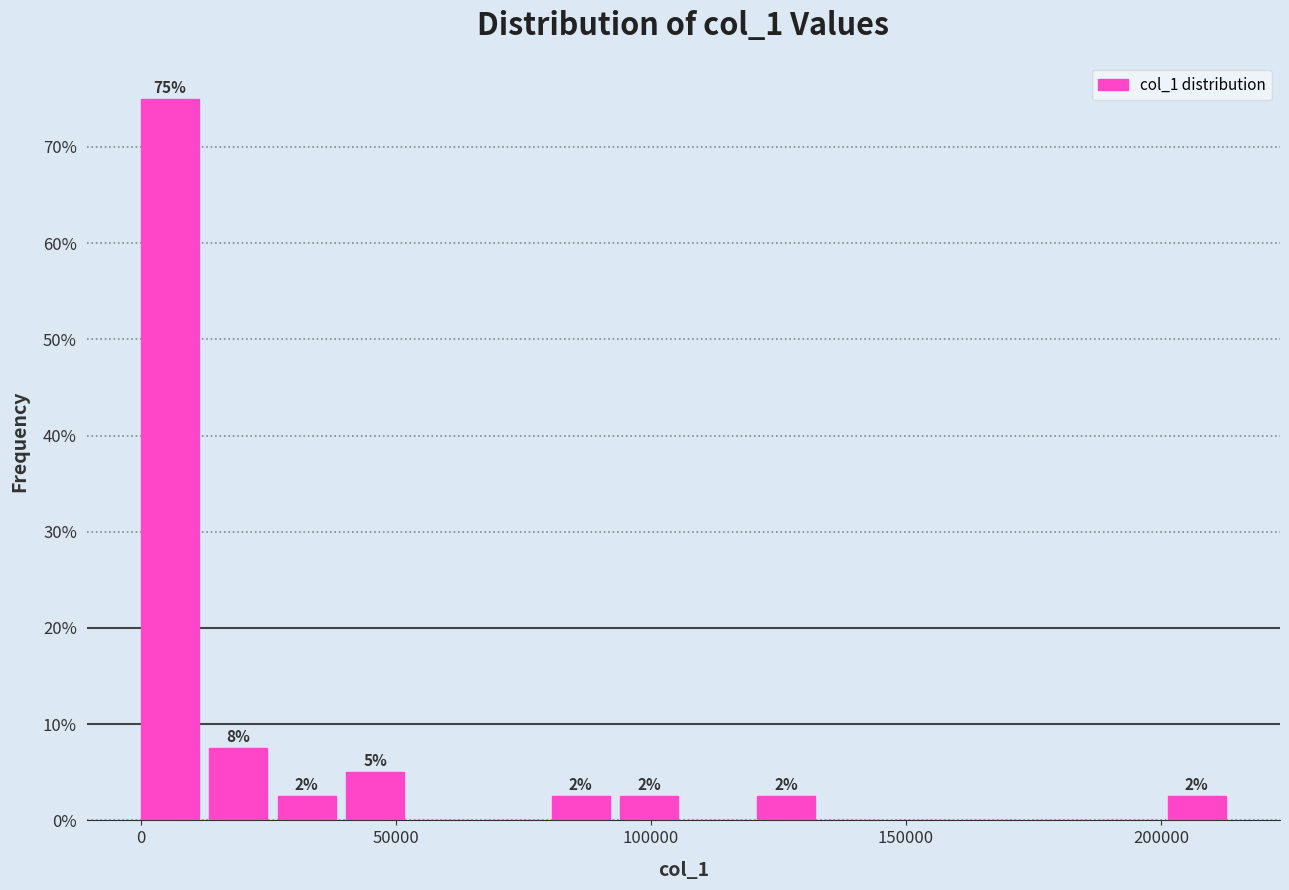

Around what value on the x-axis is the tallest bar? Give the approximate position of its centre, as read against the axis.

5000